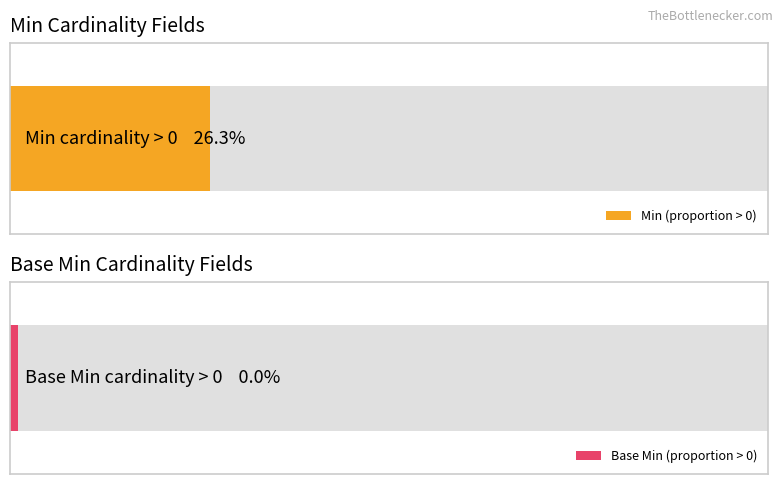

Which series has the largest total across all categories?

Min